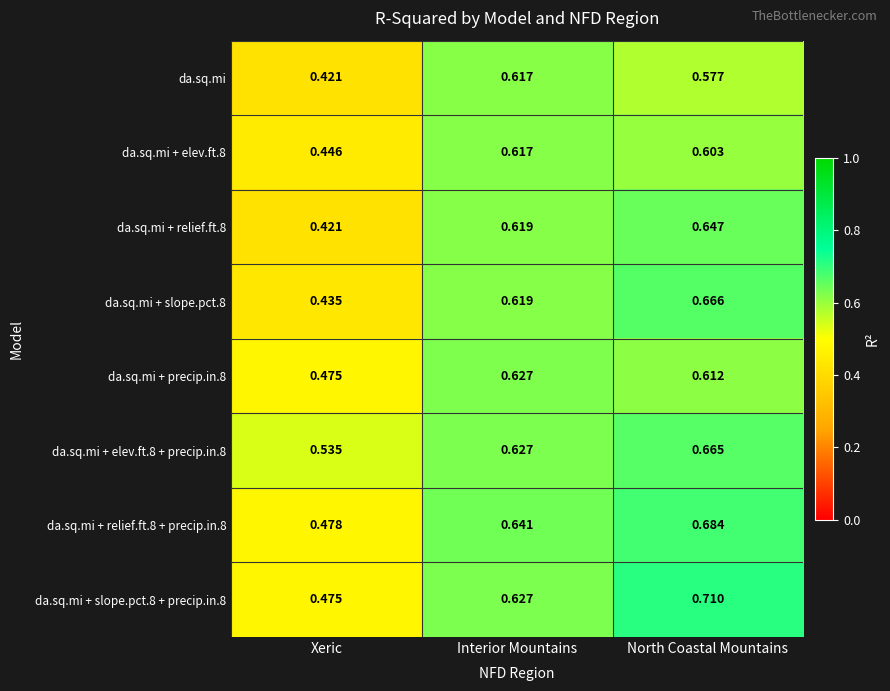

What is the total value across all series at North Coastal Mountains?

5.2